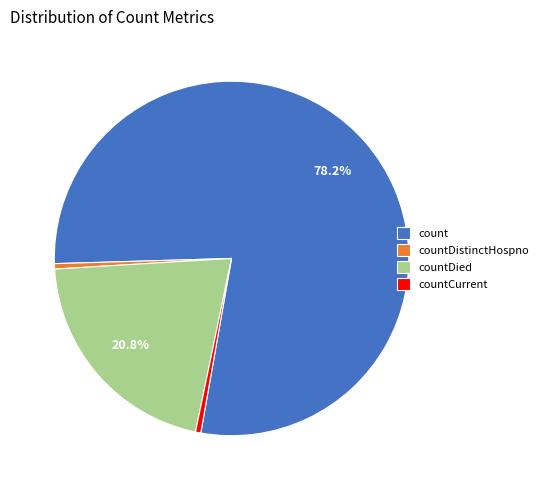

To the nearest percent, what is the difference between the largest and smallest slice percentages?

78%